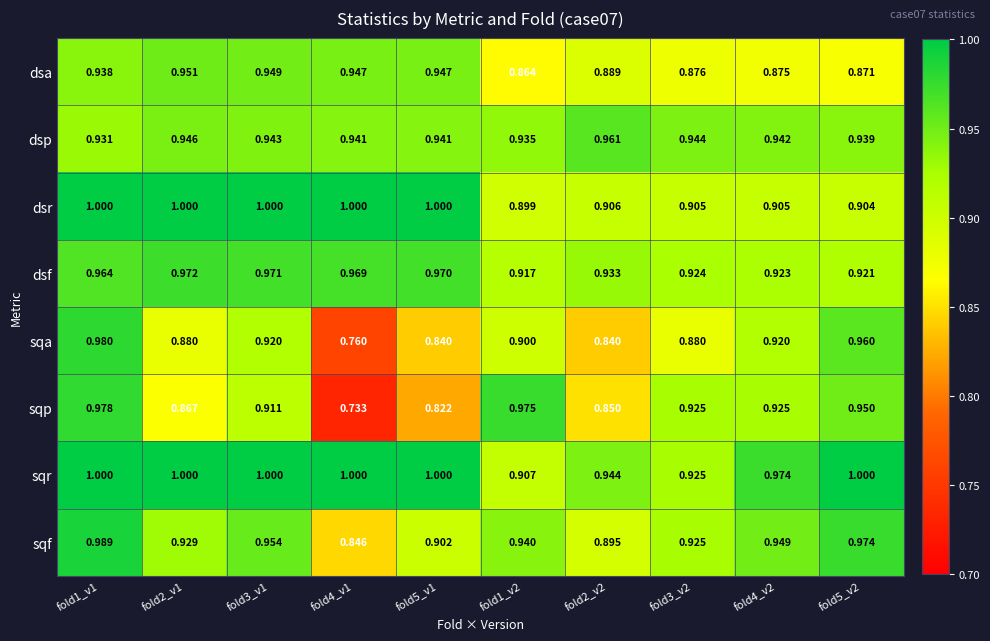

Rank the series at fold2_v2 from highest to lowest value.

dsp, sqr, dsf, dsr, sqf, dsa, sqp, sqa